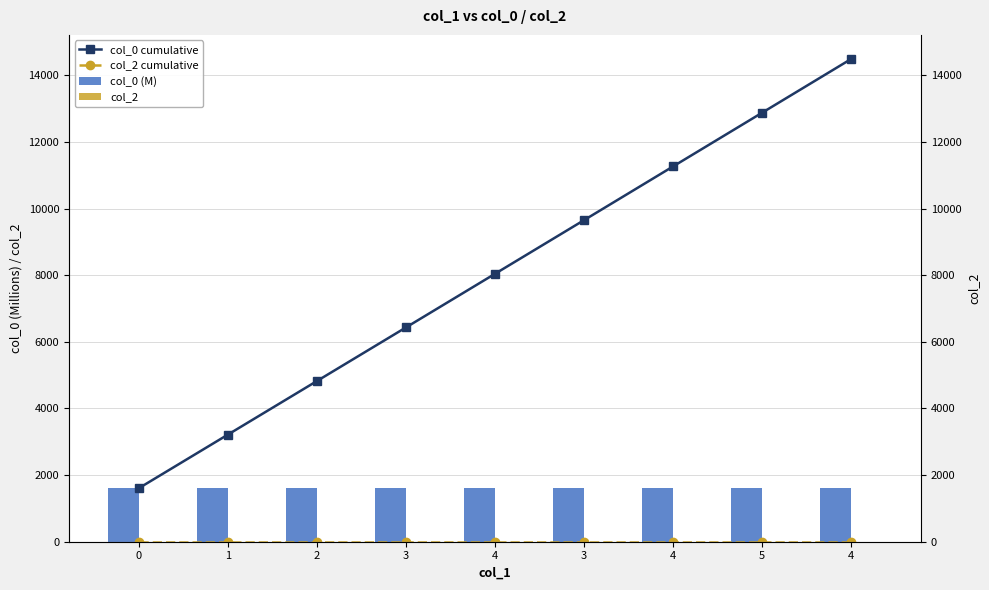

Which has a higher value, 2 or 0?

2